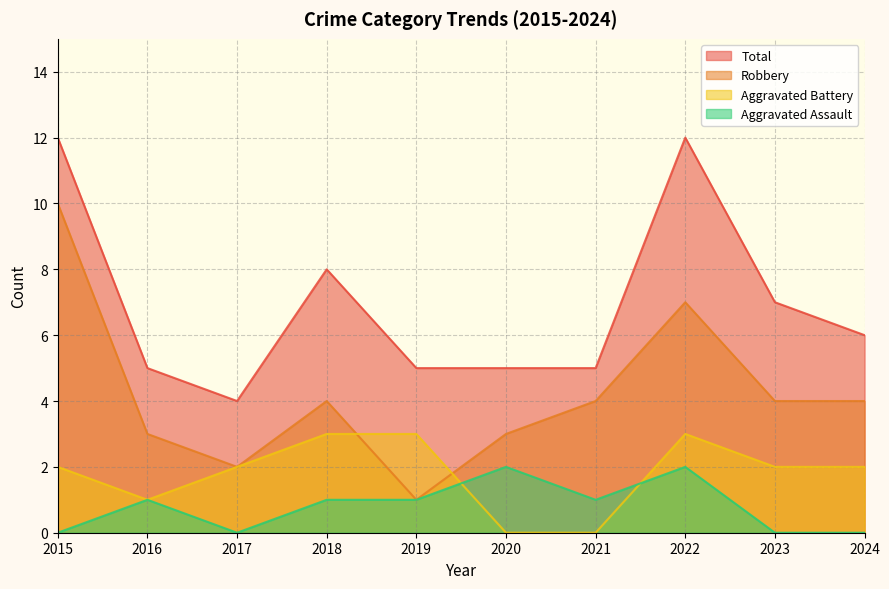

What is the highest value of the Robbery series?

10